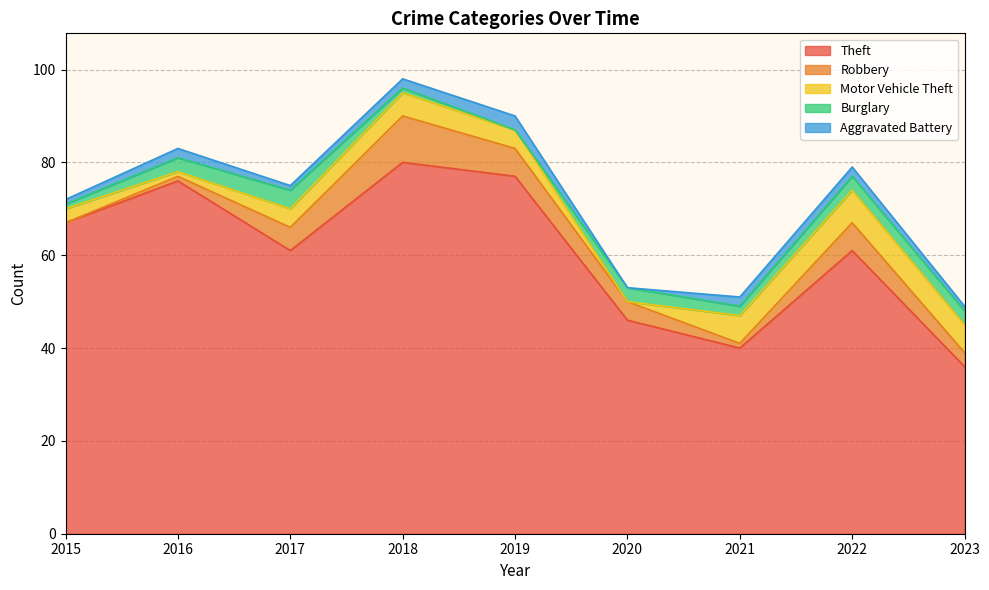

Does the chart have visible grid lines?

Yes